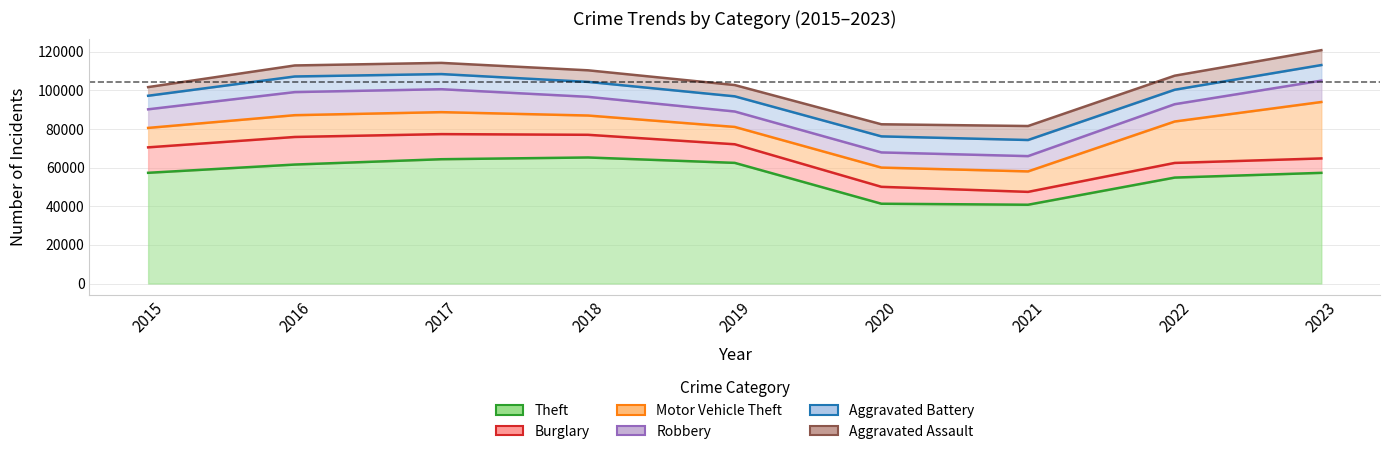

Is it true that Theft equals 40809 at 2021?

True